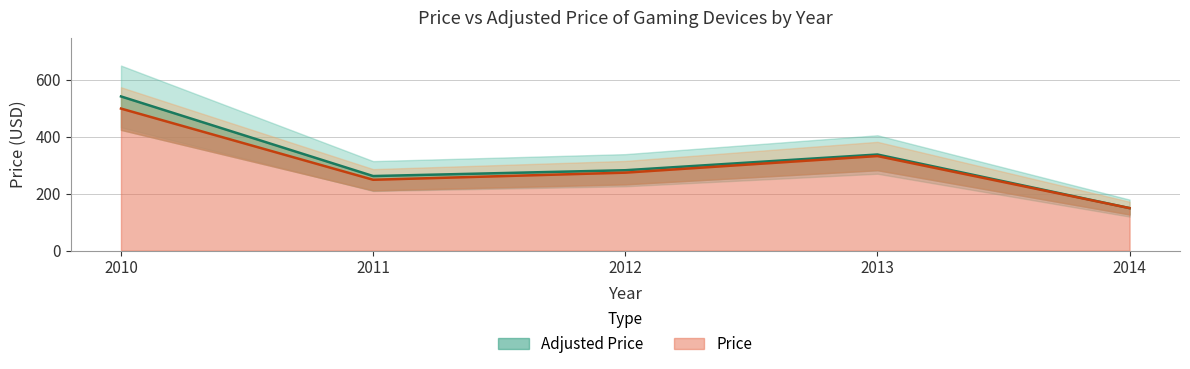

At which label does Price reach its peak?

2010